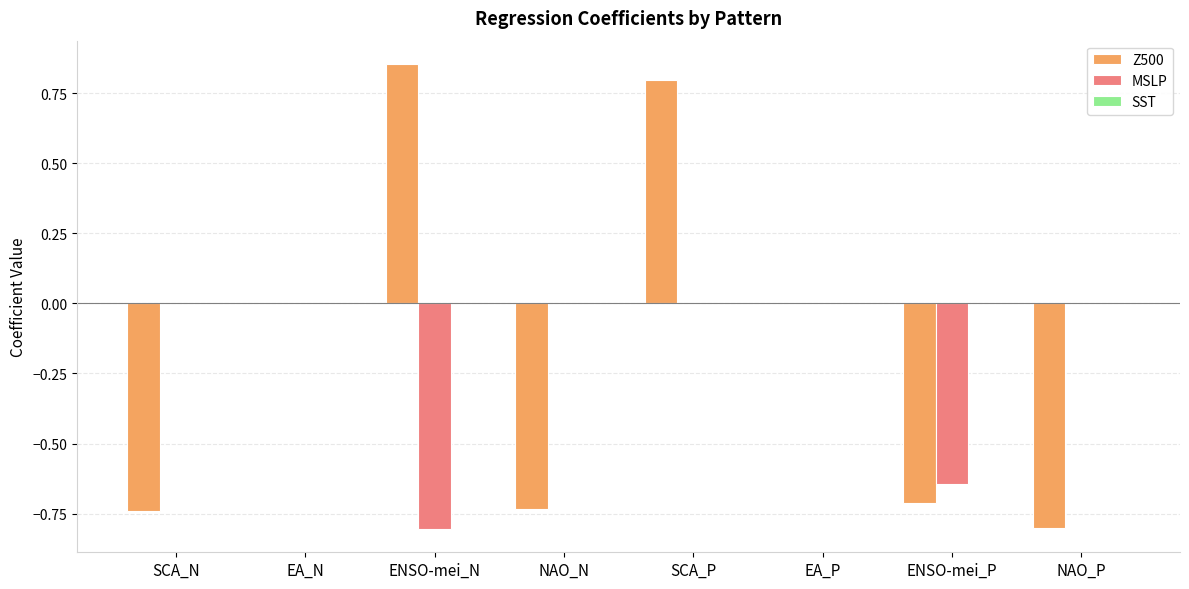

The value of Z500 at ENSO-mei_P is -0.5. True or false?

False